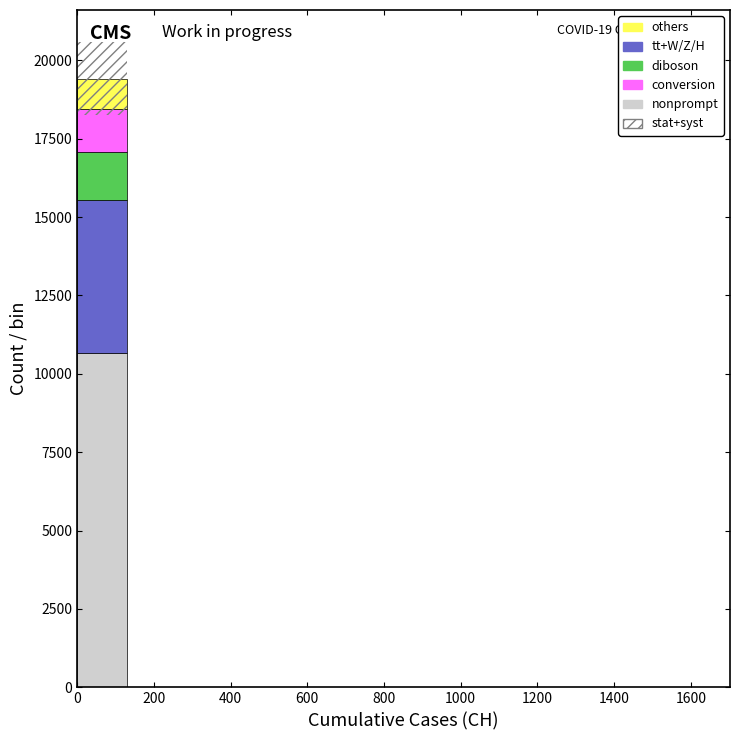

Which range on the x-axis has the tallest stacked bar (by total height)?

0 to 140